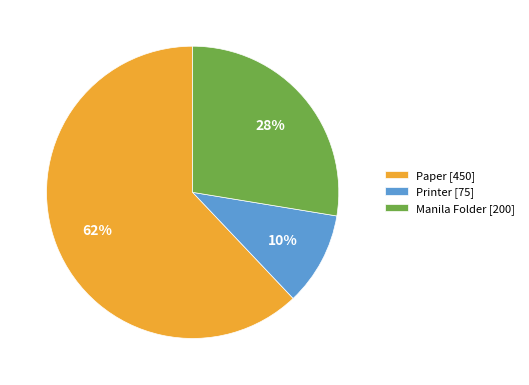

Which has a higher value, Printer [75] or Paper [450]?

Paper [450]